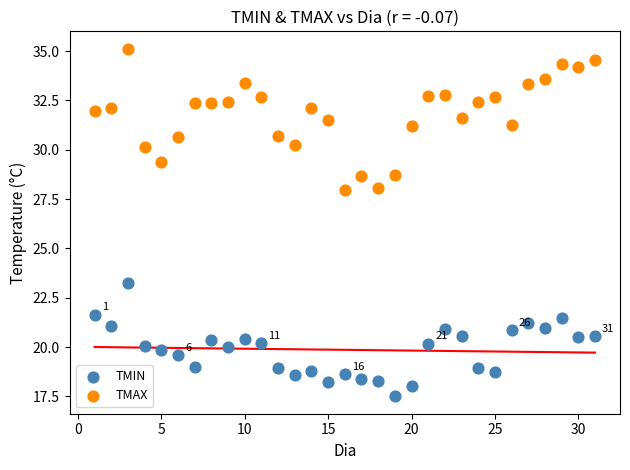

What is the X range (max minus min) for the scatter plot?

30.0